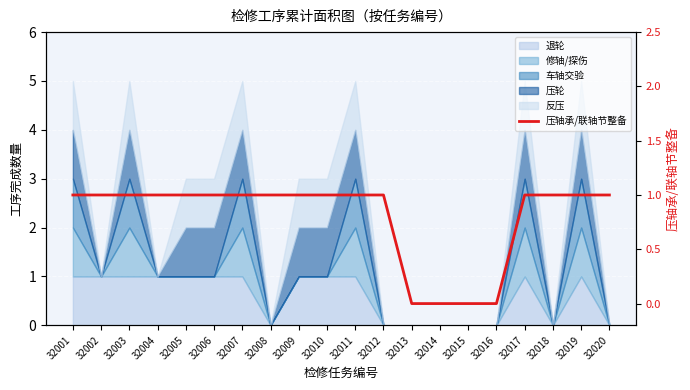

Approximately how many times larger is the value at 32018 compared to 32011?

1.0